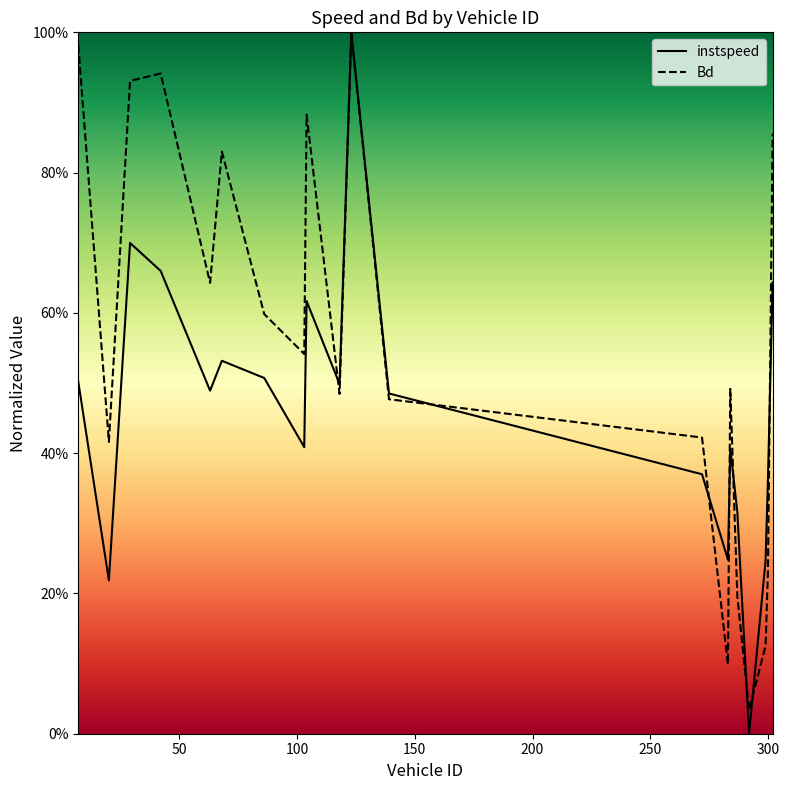

Rank the series by their average value, from lowest to highest.

instspeed, Bd